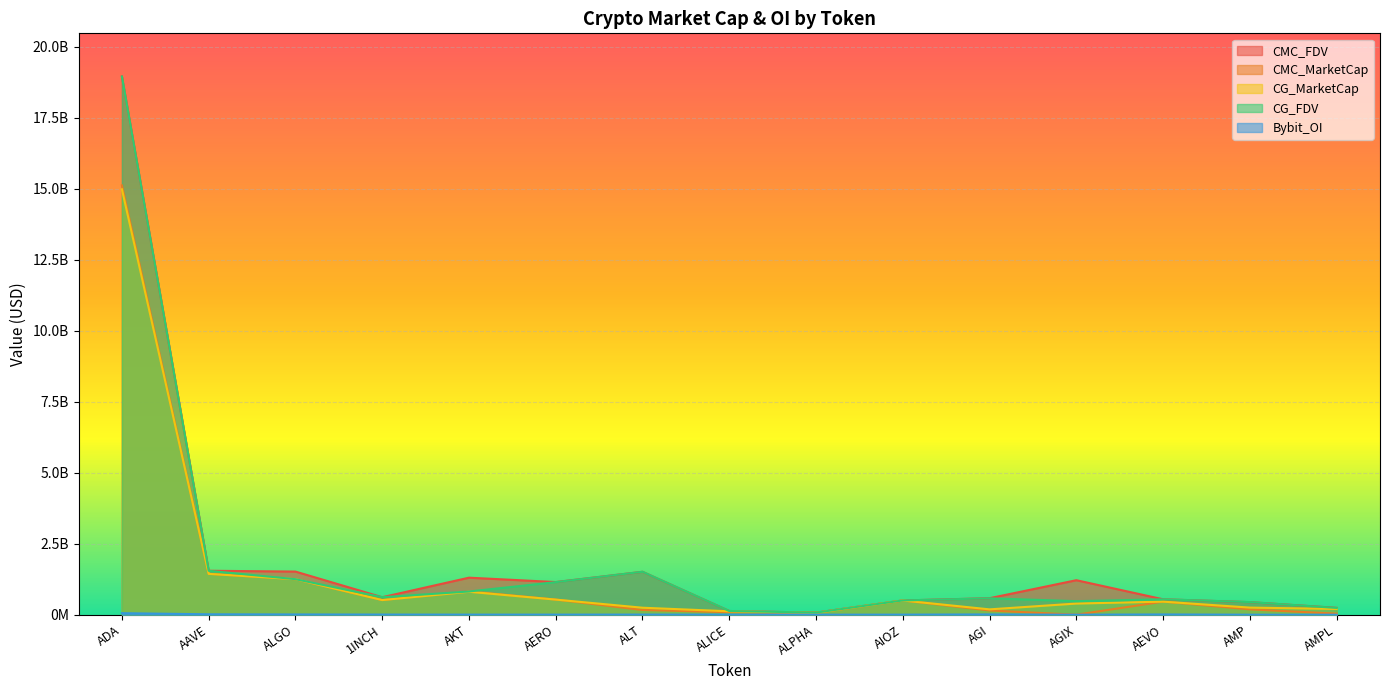

Reading left to right, what are all the values shown in this chart?

CMC_FDV: ADA=18947965348.8	AAVE=1547228692.2	ALGO=1517932284.6	1INCH=615876300.9	AKT=1303244368.2	AERO=1149208652.8	ALT=1510432857.2	ALICE=130431734.8	ALPHA=73084985.5	AIOZ=501076986.0	AGI=580729879.0	AGIX=1214151460.6	AEVO=542959670.6	AMP=442389510.3	AMPL=240701112.8
CMC_MarketCap: ADA=15112021179.1	AAVE=1438479644.6	ALGO=1249142682.3	1INCH=515009422.7	AKT=821333519.7	AERO=533073651.0	ALT=166147614.3	ALICE=88580538.4	ALPHA=64534042.2	AIOZ=501076986.0	AGI=149372210.6	AGIX=0.0	AEVO=460238143.1	AMP=188292013.8	AMPL=37213914.3
CG_MarketCap: ADA=14973974424.0	AAVE=1436996678.0	ALGO=1250553480.0	1INCH=514848515.0	AKT=807564996.0	AERO=531568039.0	ALT=245864355.0	ALICE=120171474.0	ALPHA=64616097.0	AIOZ=499778950.0	AGI=187947486.0	AGIX=392508188.0	AEVO=459852756.0	AMP=250055715.0	AMPL=203329758.0
CG_FDV: ADA=18945180272.0	AAVE=1545633726.0	ALGO=1250553570.0	1INCH=615683879.0	AKT=817049494.0	AERO=1145962662.0	ALT=1512042156.0	ALICE=130502959.0	ALPHA=73177913.0	AIOZ=501677761.0	AGI=576948817.0	AGIX=476811094.0	AEVO=542505015.0	AMP=444036519.0	AMPL=237903408.0
Bybit_OI: ADA=53799519.0	AAVE=13966584.0	ALGO=8598082.0	1INCH=4657423.0	AKT=2652872.0	AERO=2481451.0	ALT=4161257.0	ALICE=3512860.0	ALPHA=939691.0	AIOZ=1946039.0	AGI=9569330.0	AGIX=3200.0	AEVO=8601788.0	AMP=0.0	AMPL=0.0